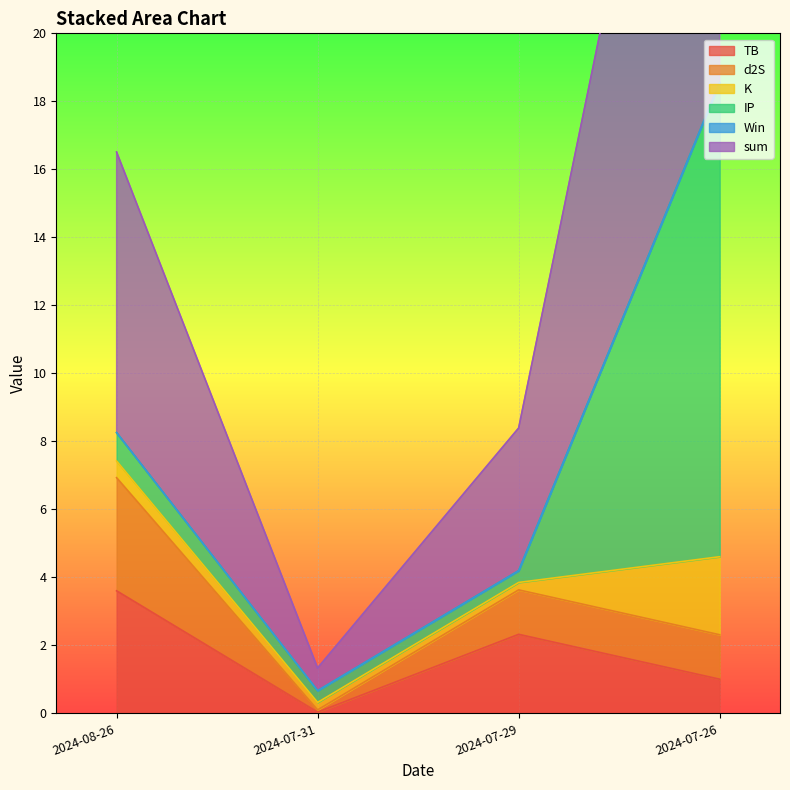

Where does the TB series first go above 2?

2024-08-26